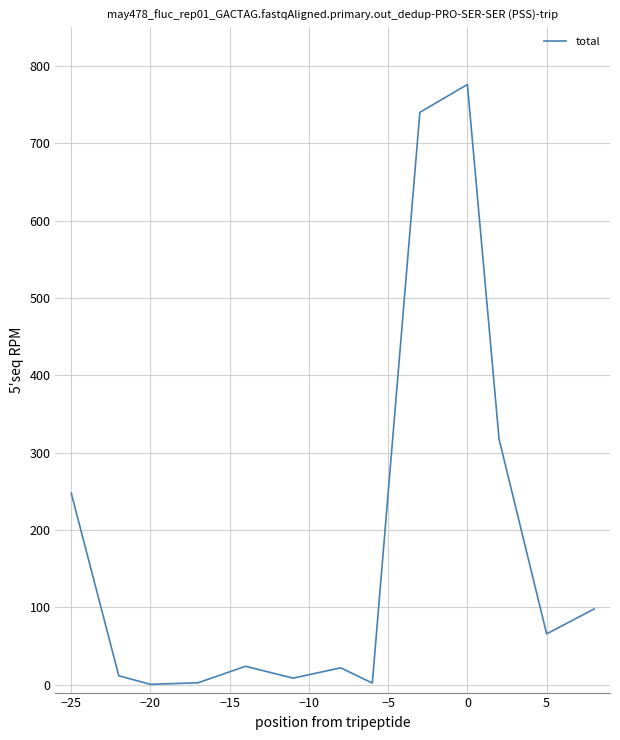

What is the difference between the maximum and minimum values?

775.3